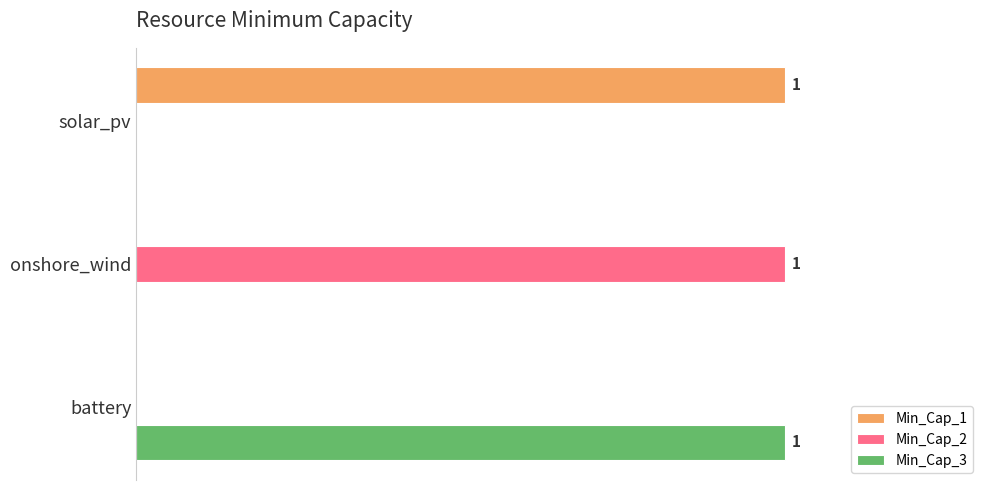

What is the difference between the maximum and minimum values in the Min_Cap_3 series?

1